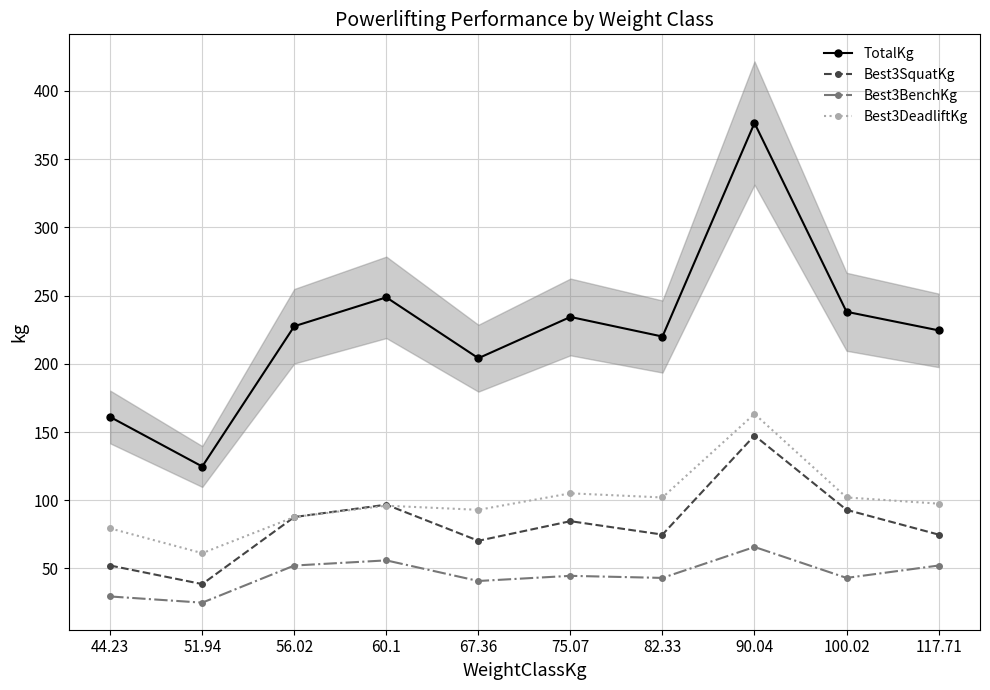

What is the sum of all TotalKg values?

2259.7